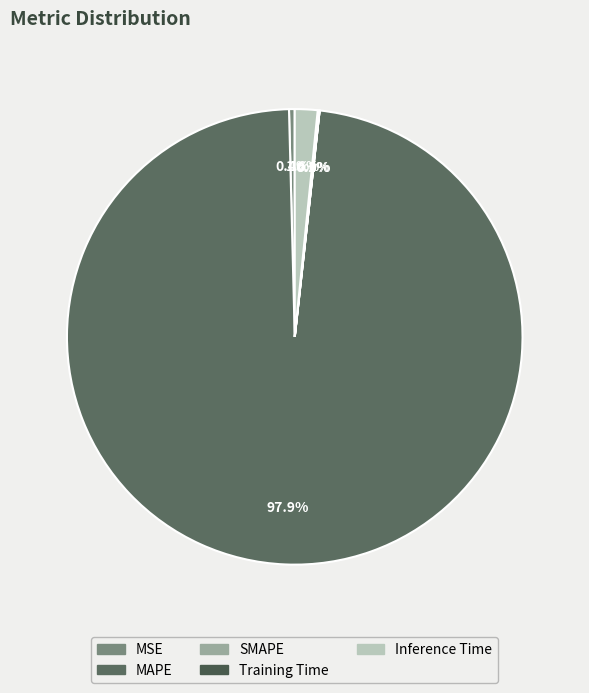

Is it true that MSE is 0% of the pie?

True